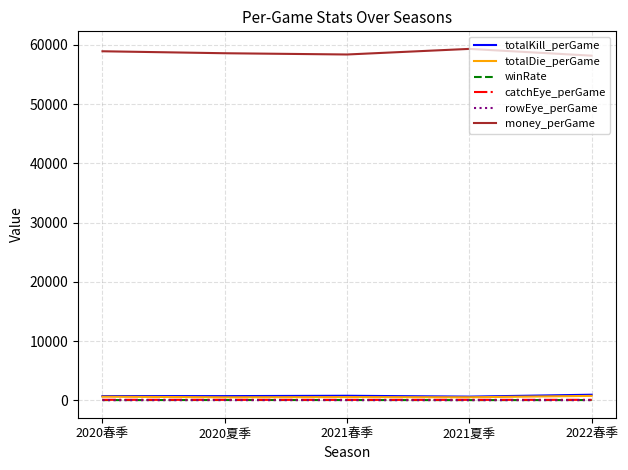

True or false: money_perGame and catchEye_perGame cross at least once.

False